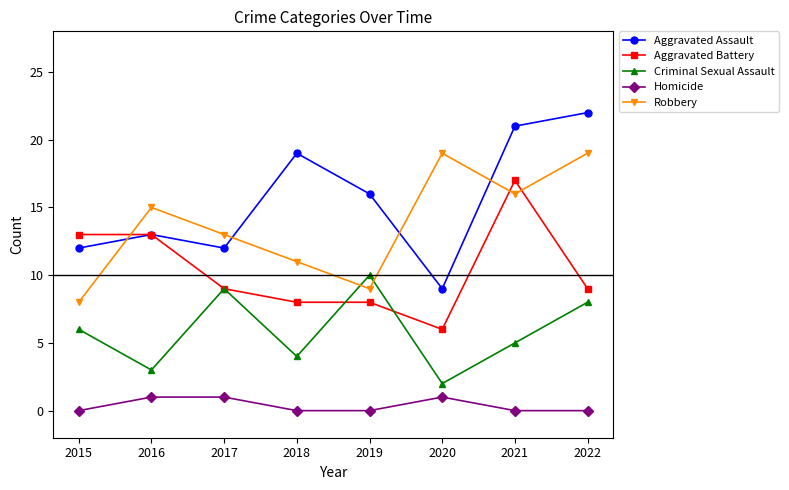

Where is the first local maximum for Aggravated Assault?

2016